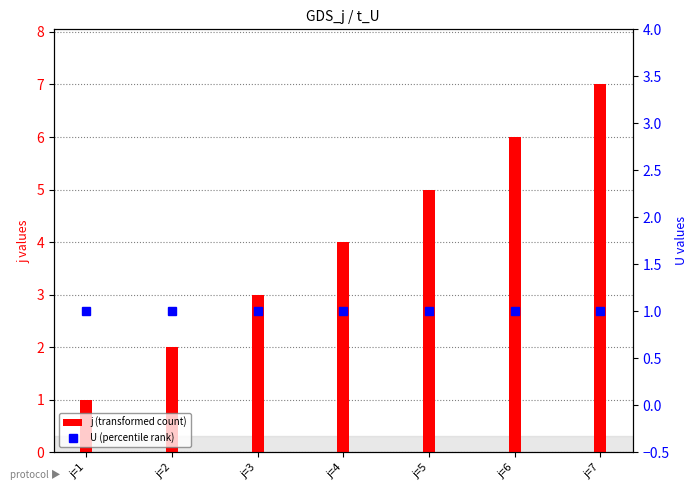

What are all the series names shown in the legend?

j, U